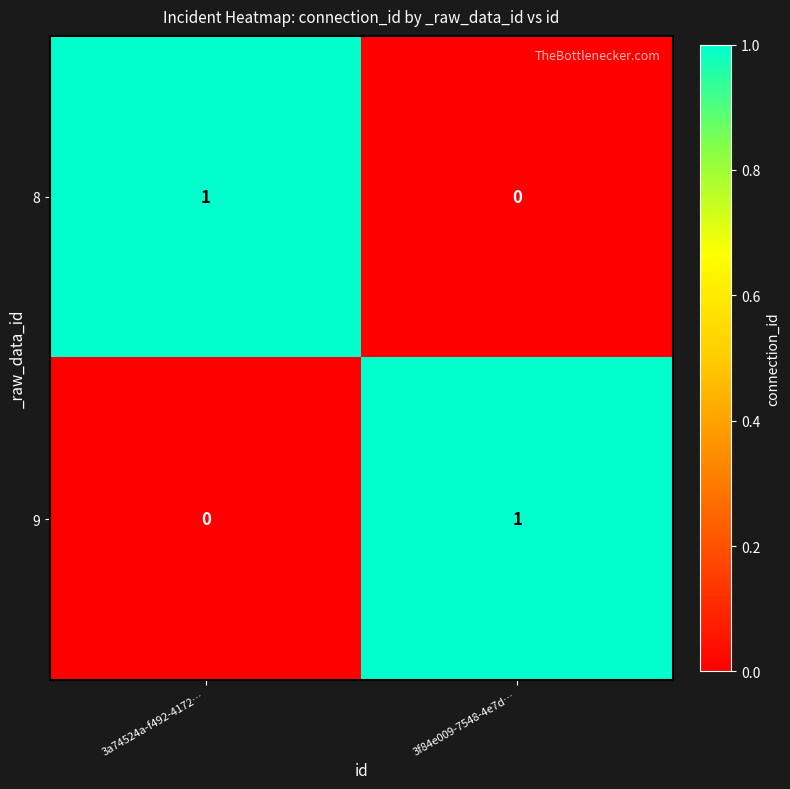

Reading left to right, list all the values displayed in this chart.

8: 1	0
9: 0	1